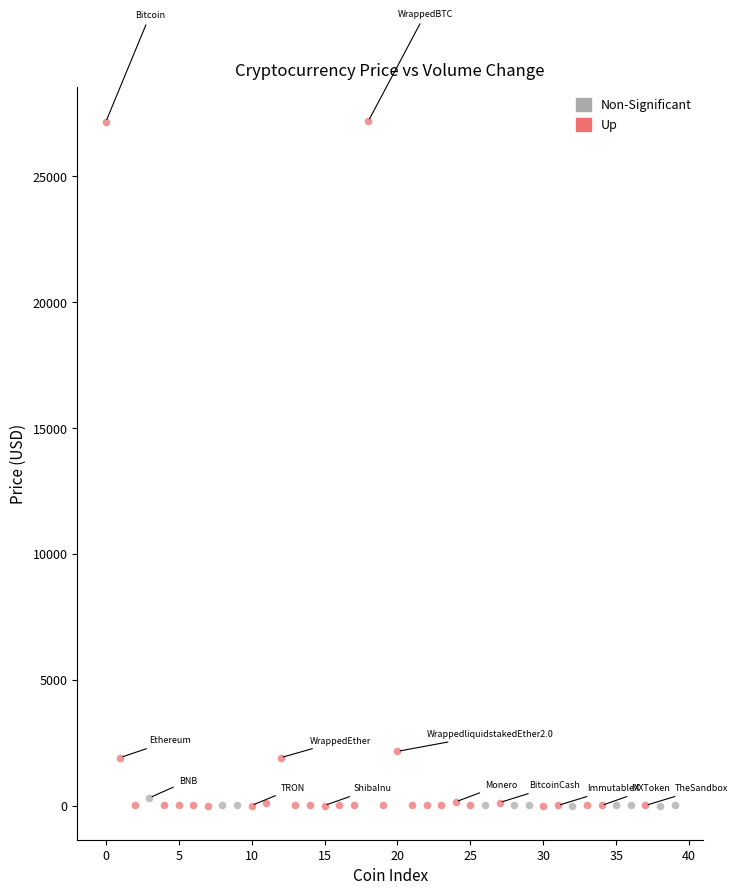

Which series has the widest spread of Y values?

Up